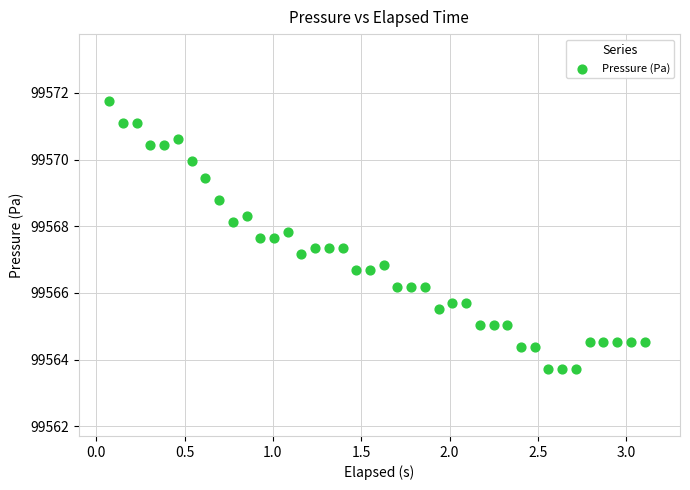

What is the range of X values (max minus min)?

3.0